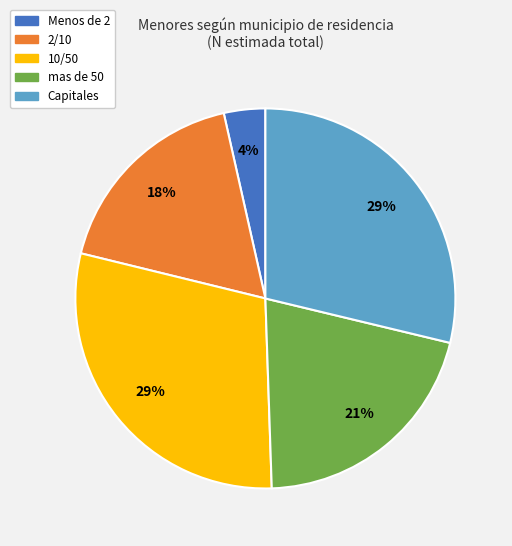

To the nearest percent, what is the difference between the mas de 50 and Menos de 2 slice percentages?

17%